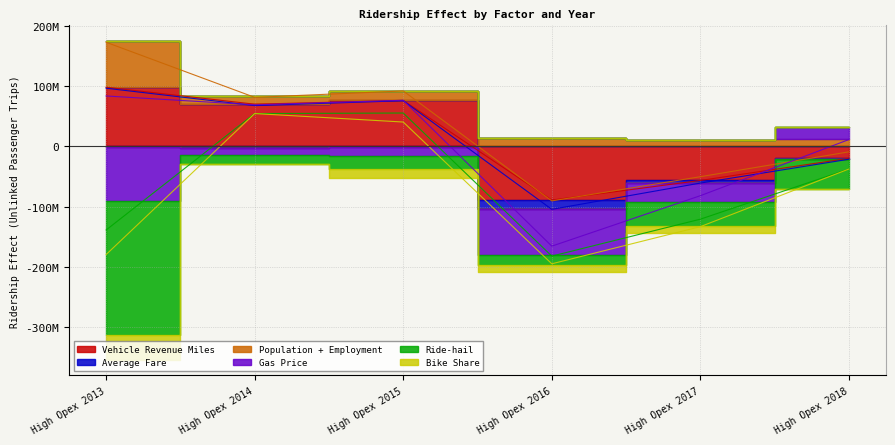

What is the average value of the Vehicle Revenue Miles series?

13120671.4